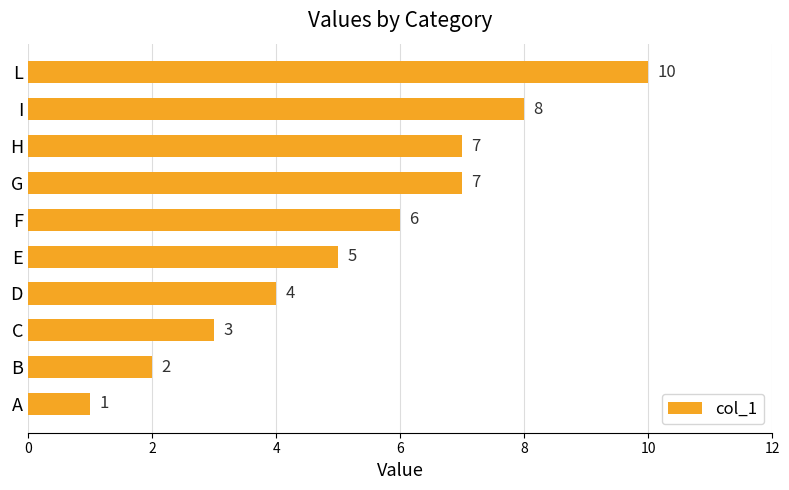

Count the values in the range 3 to 7.

6